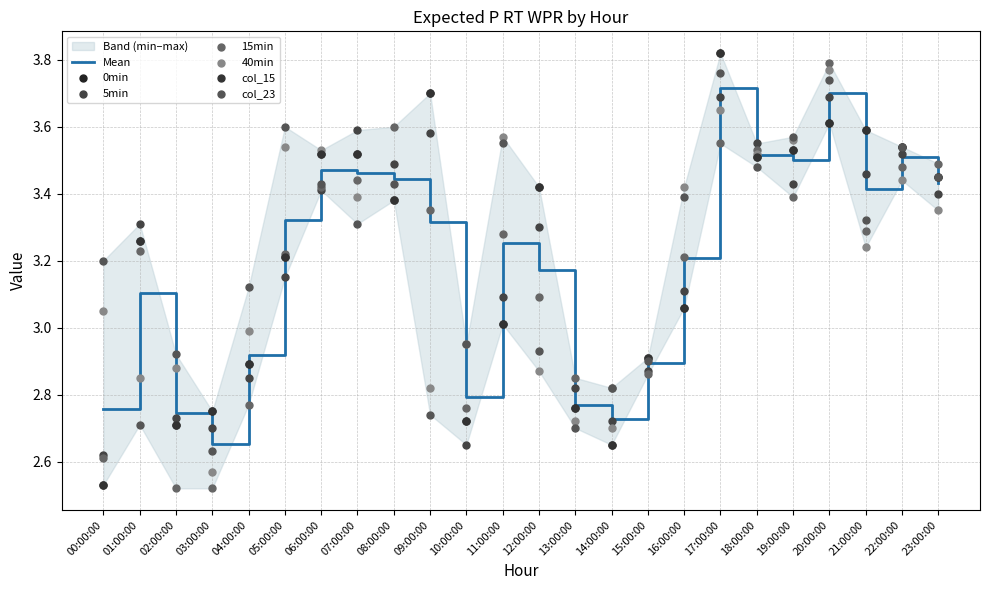

What is the total value across all series at 09:00:00?

19.9